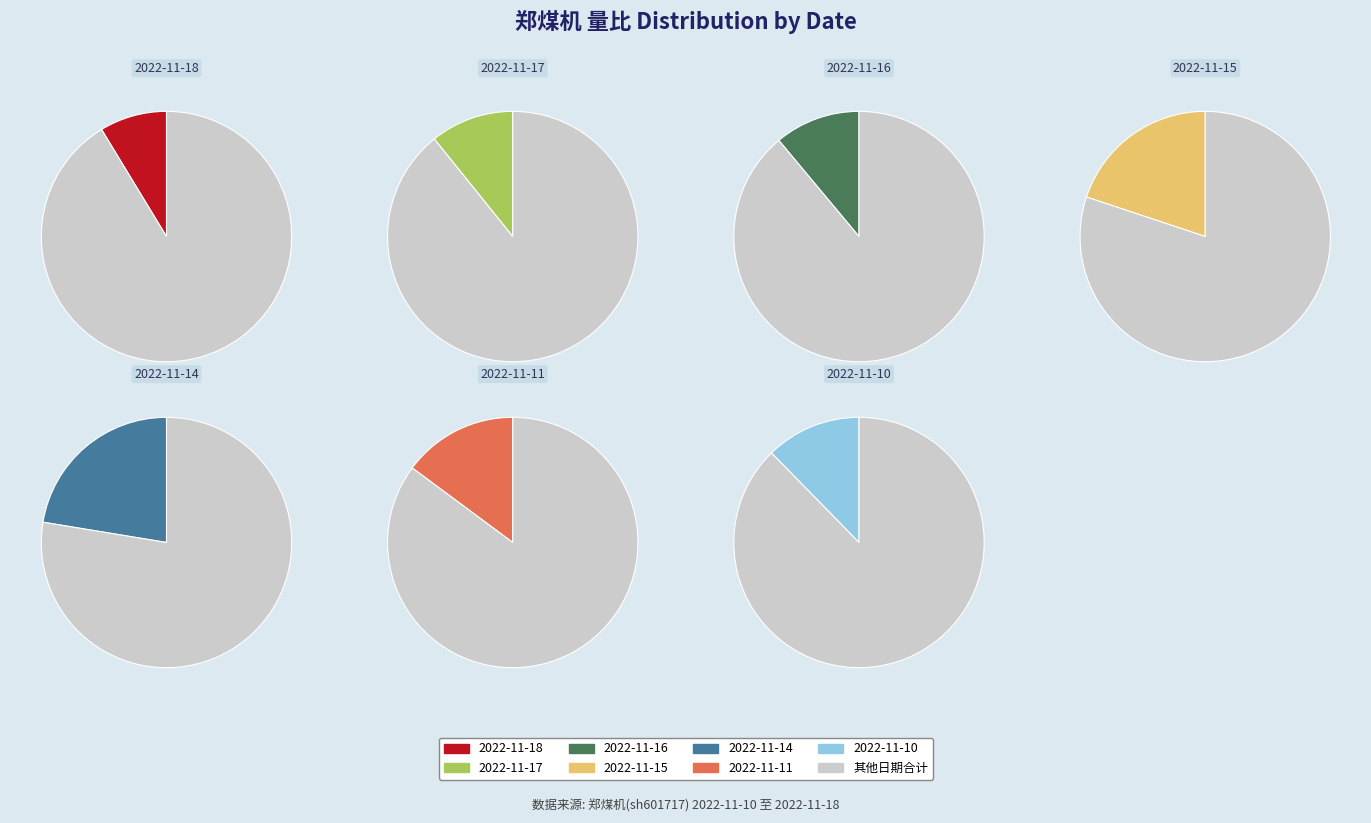

How much of the chart is everything except 2022-11-14?

77.6%